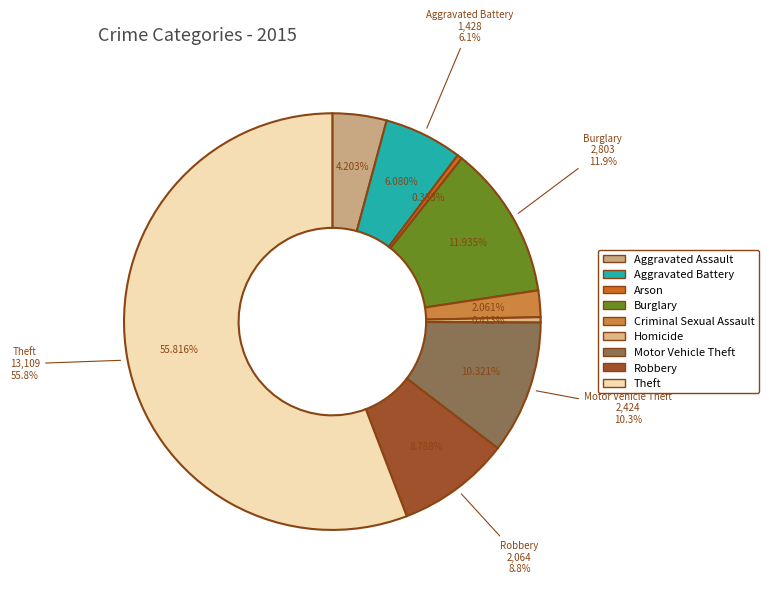

To the nearest percent, what is the combined percentage of Arson and Motor Vehicle Theft?

11%